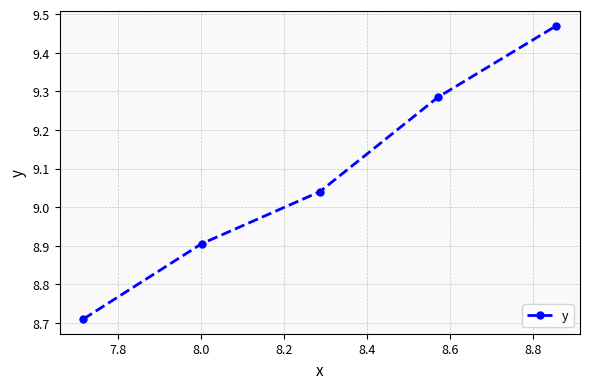

What is the difference between the maximum and minimum values?

0.8